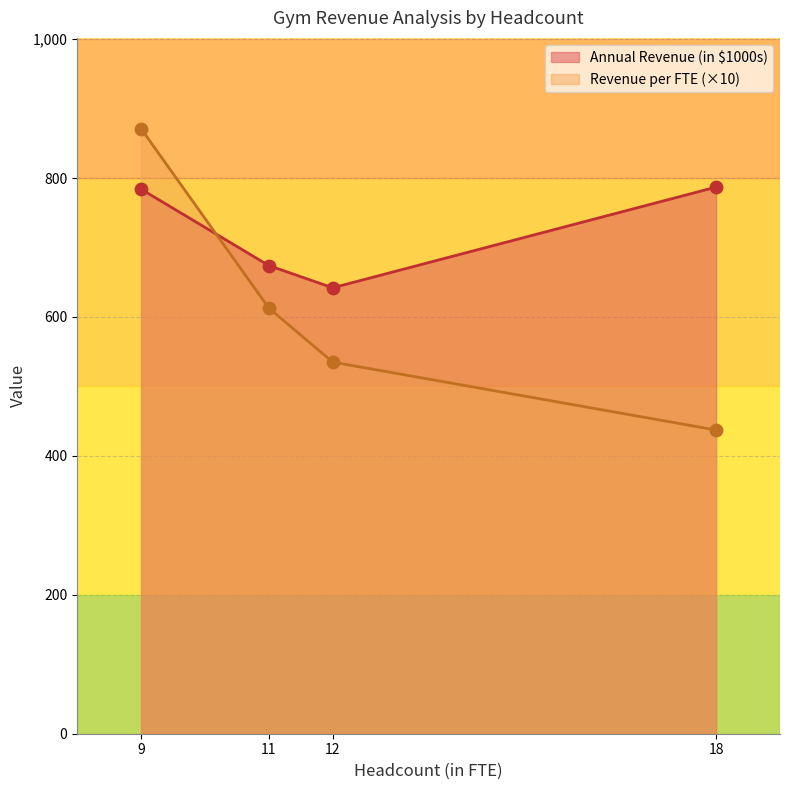

Which series reaches the minimum Y coordinate?

Revenue per FTE